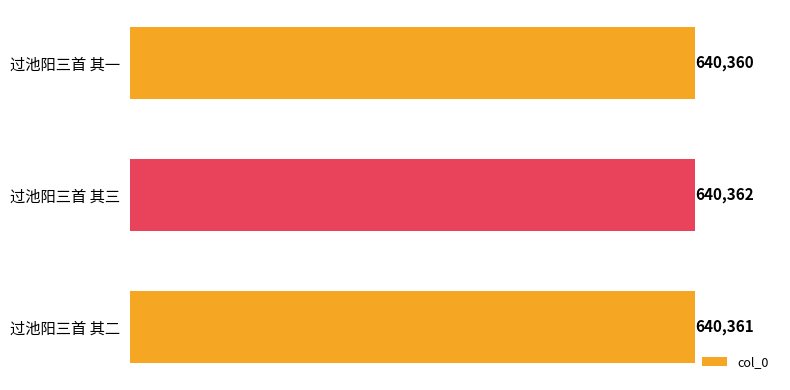

What is the value of the 3rd bar from the top?

640361